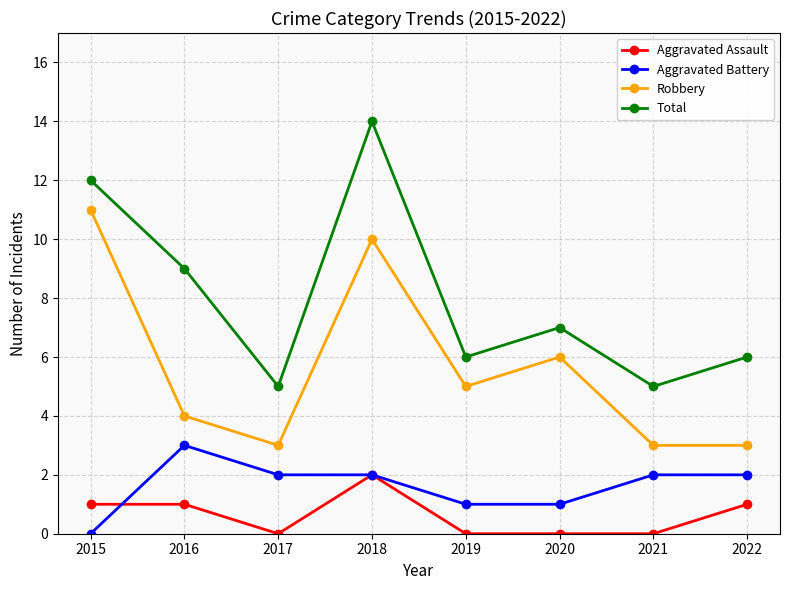

What is the sum of the Total values at 2018 and 2015?

26